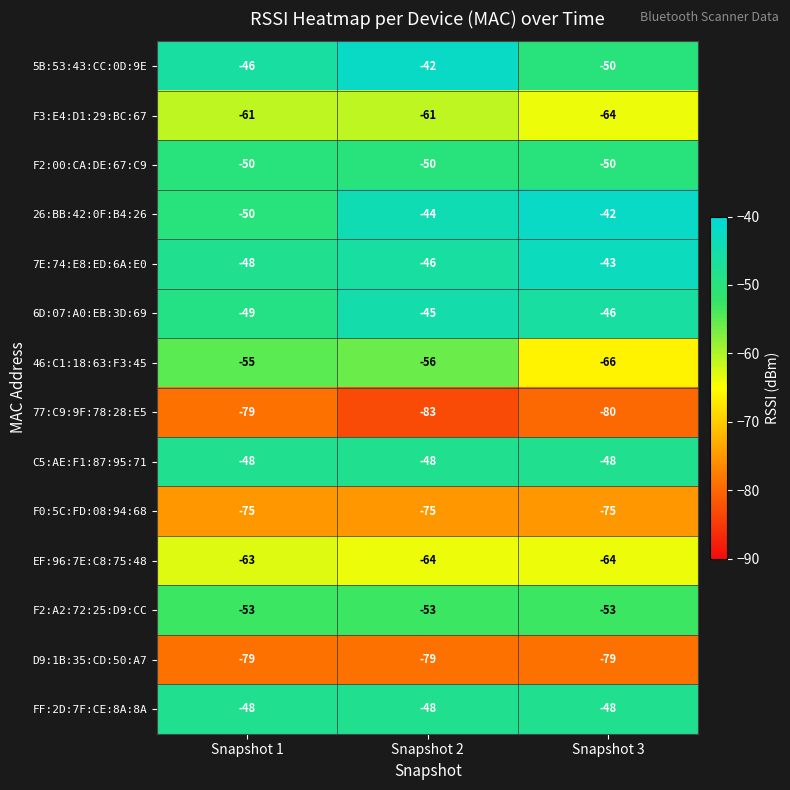

What is the greatest value displayed?

-42